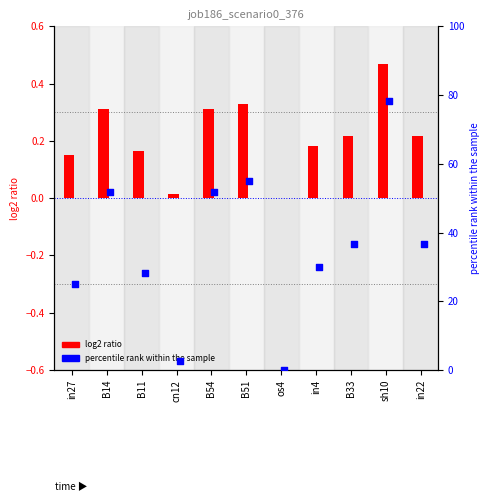

What is the total value across all series at B11?

28.5